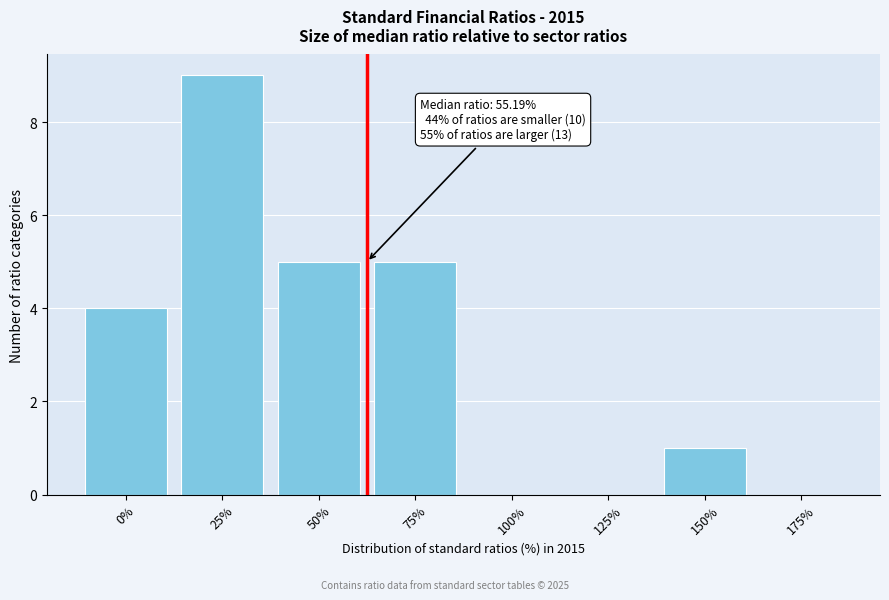

Reading left to right, list all the values displayed in this chart.

0%=4	25%=9	50%=5	75%=5	100%=0	125%=0	150%=1	175%=0